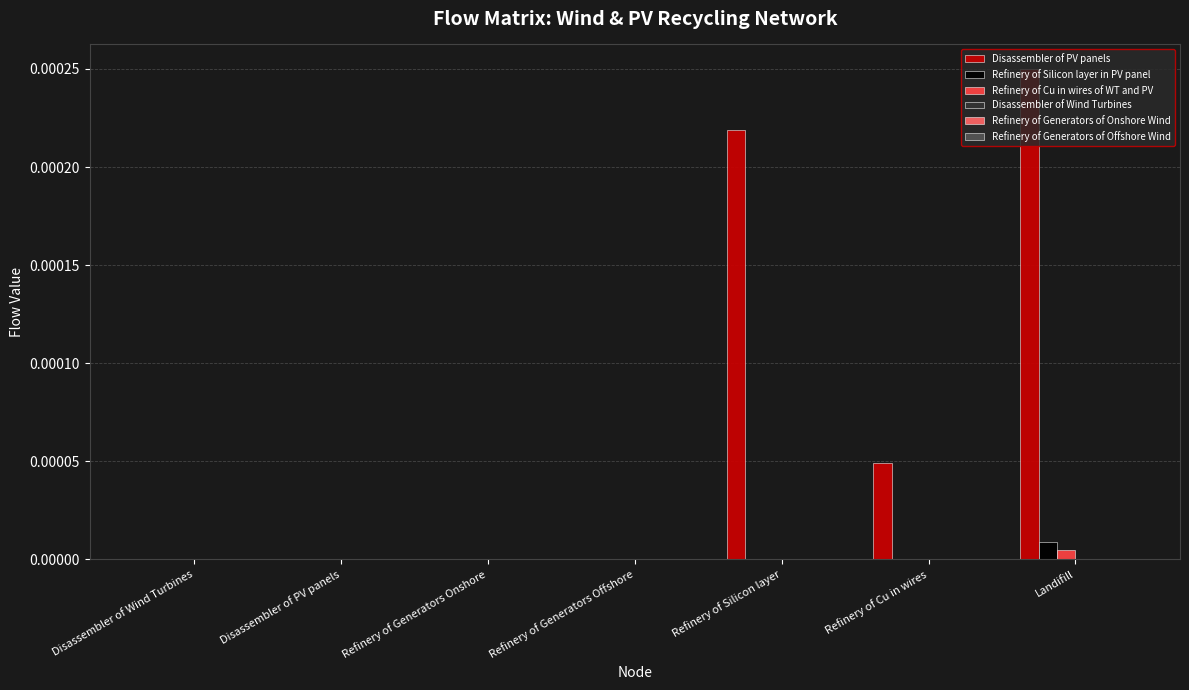

True or false: Refinery of Cu in wires of WT and PV has a value of 0.0 at Refinery of Generators Onshore.

True